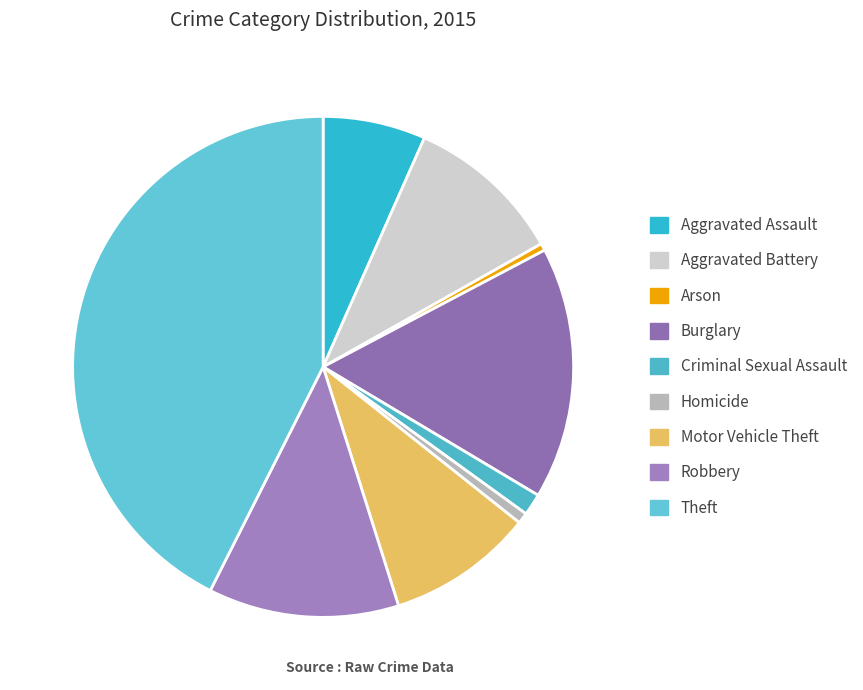

Is there any slice that represents more than half of the pie?

No